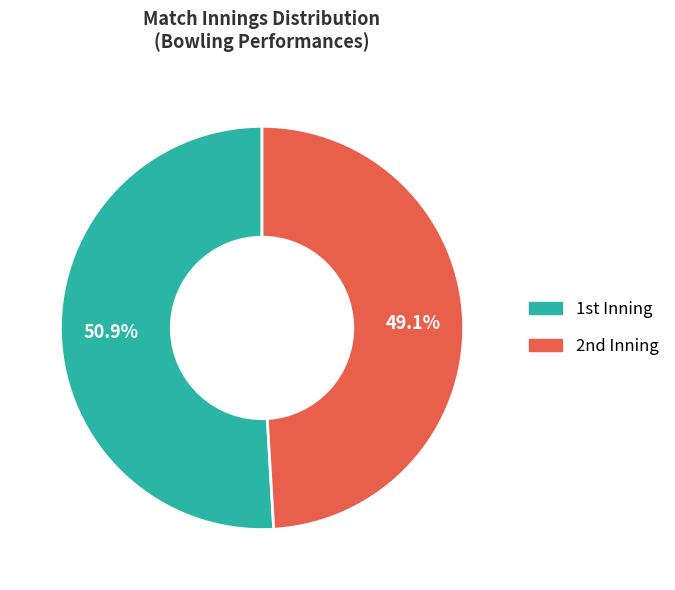

Which slice is the largest?

1st Inning